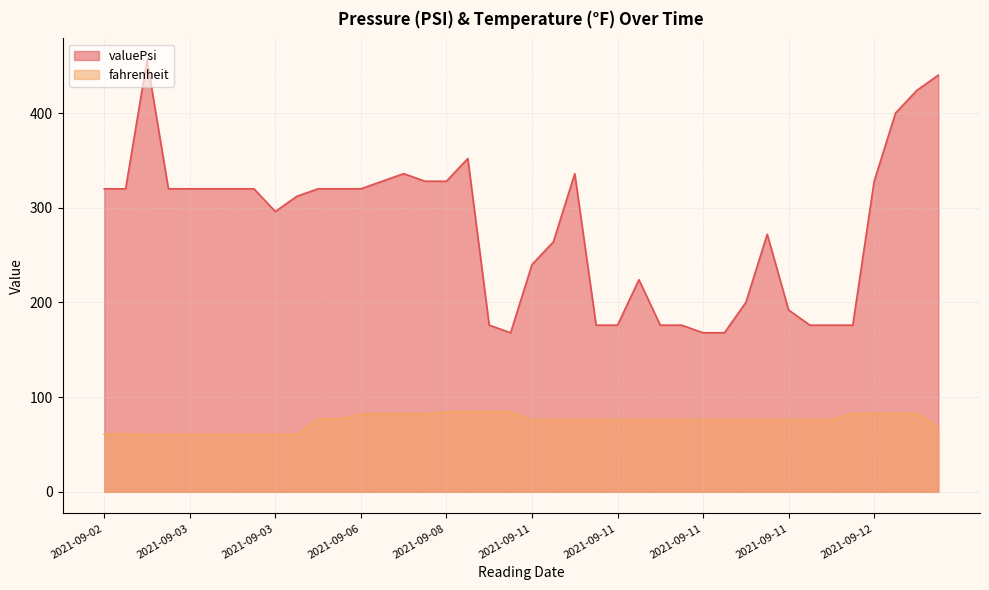

True or false: valuePsi and fahrenheit cross at least once.

False